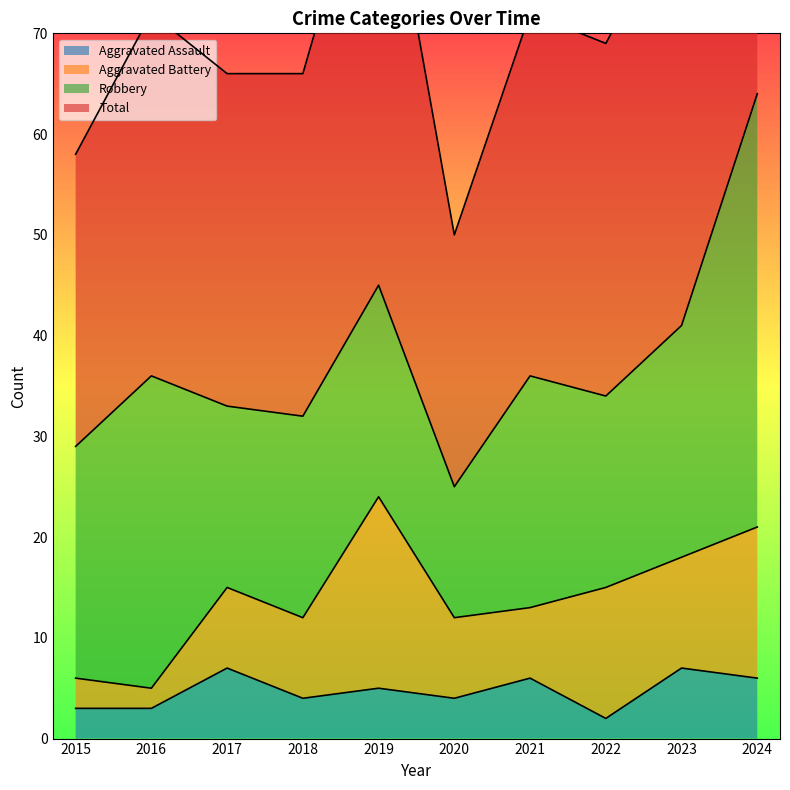

The Aggravated Assault series shows 4 at 2018. True or false?

True